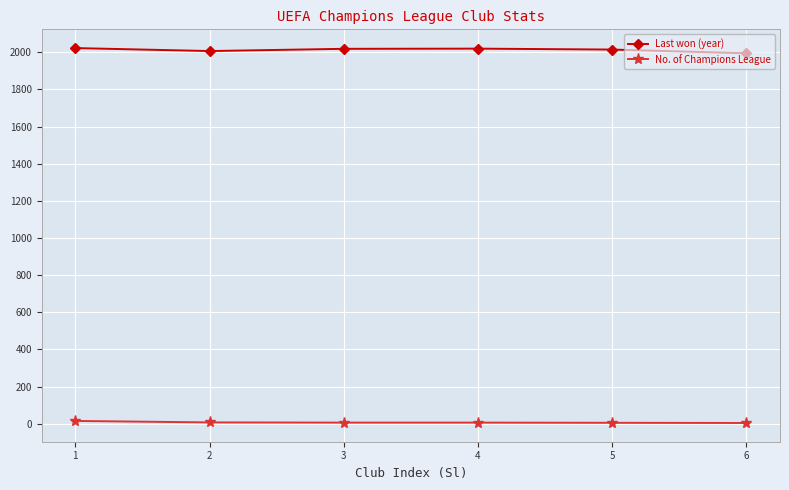

The value of Last won (year) at 1 is 2023. True or false?

True